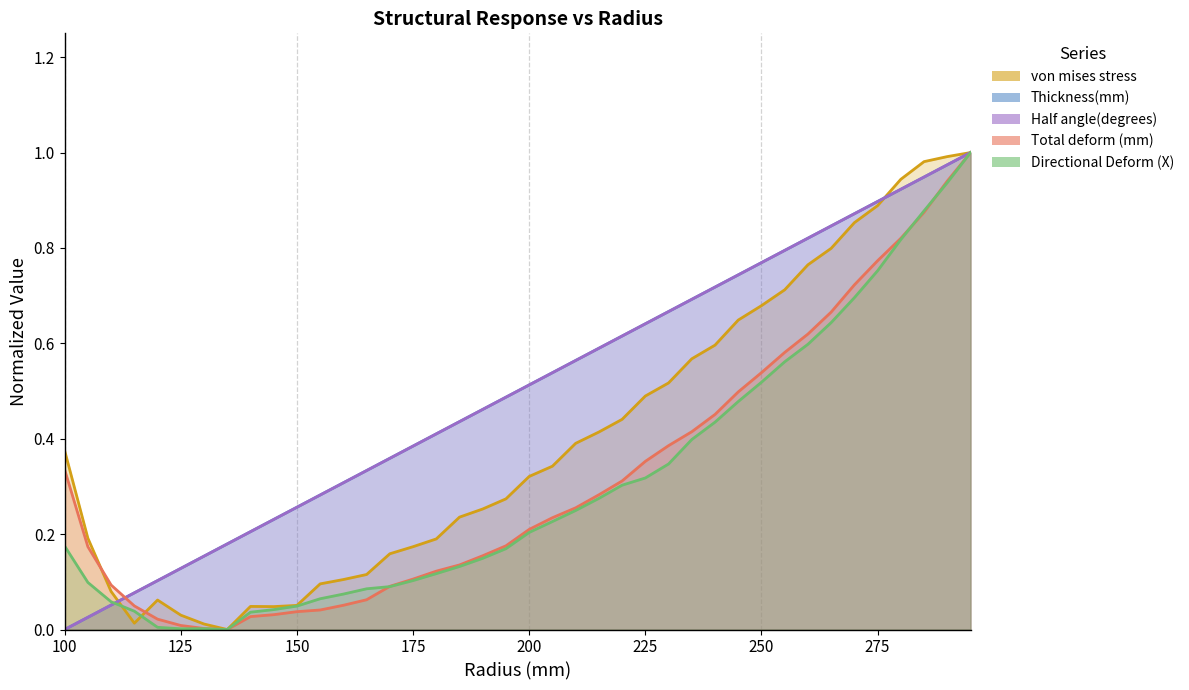

How many lines are shown in the chart?

5